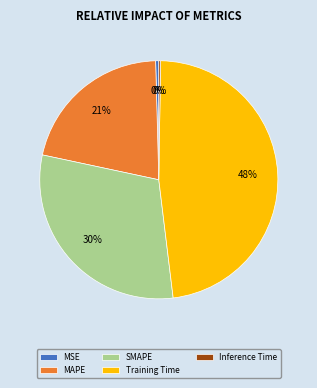

Is there a majority slice in this chart?

No